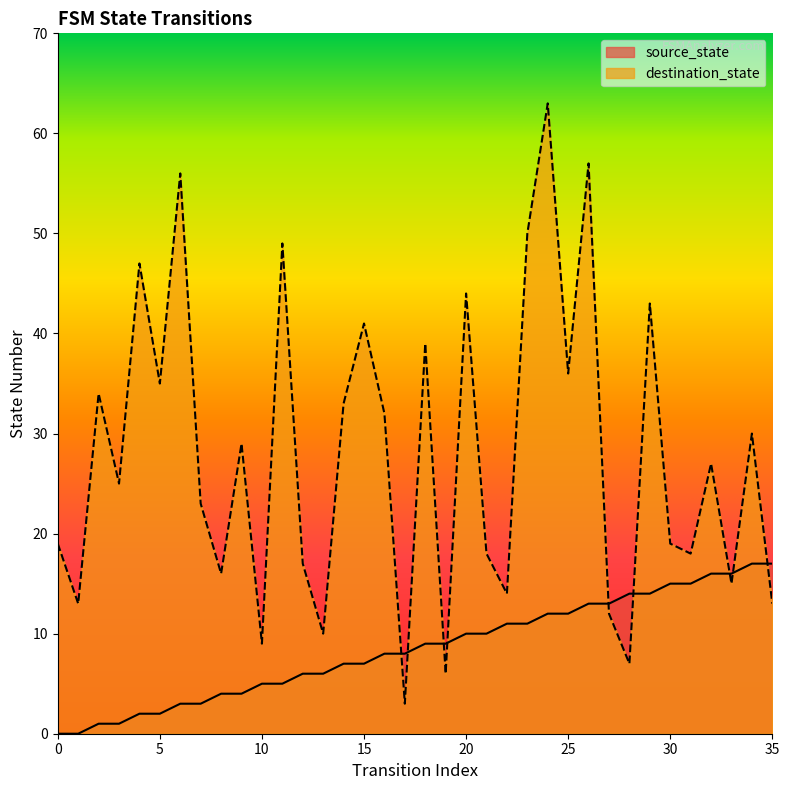

What is the value of the source_state point at the 16th from the left?

7